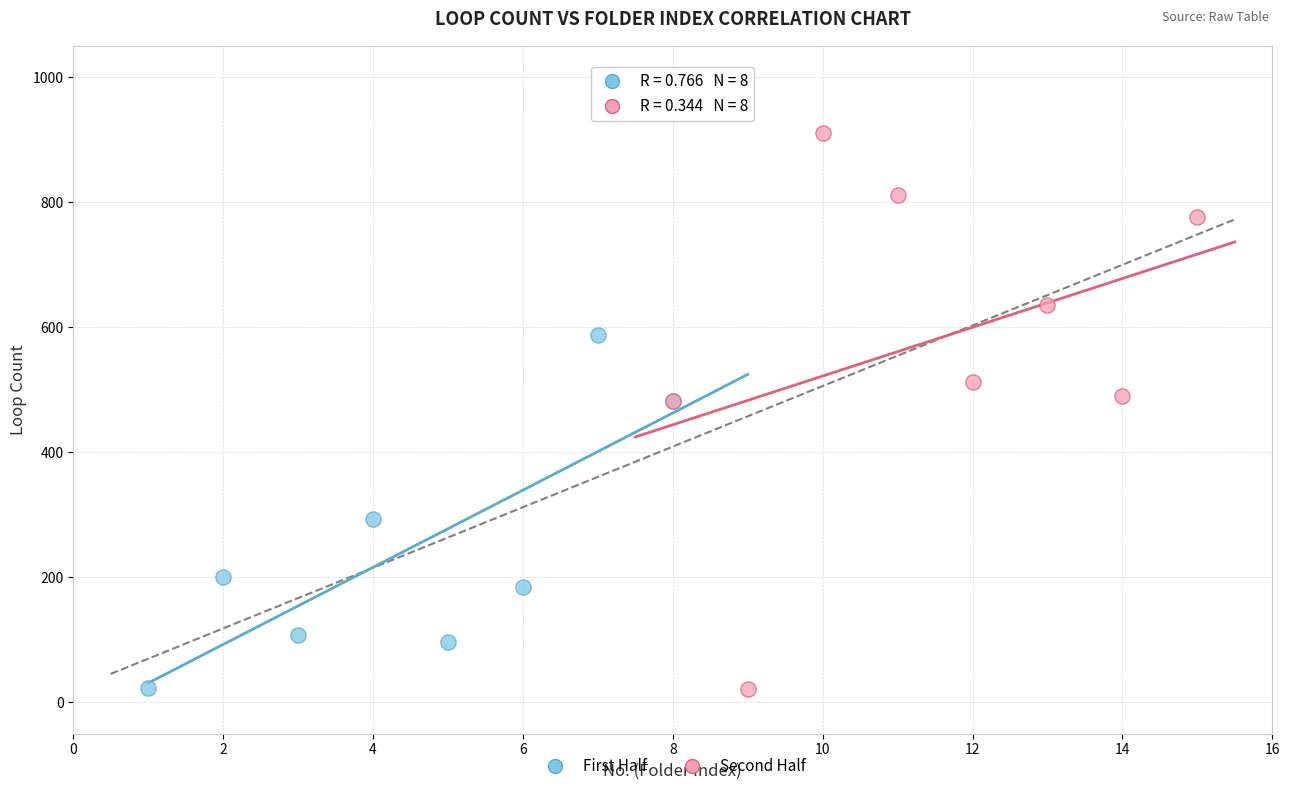

What are all the series names shown in the legend?

First Half, Second Half